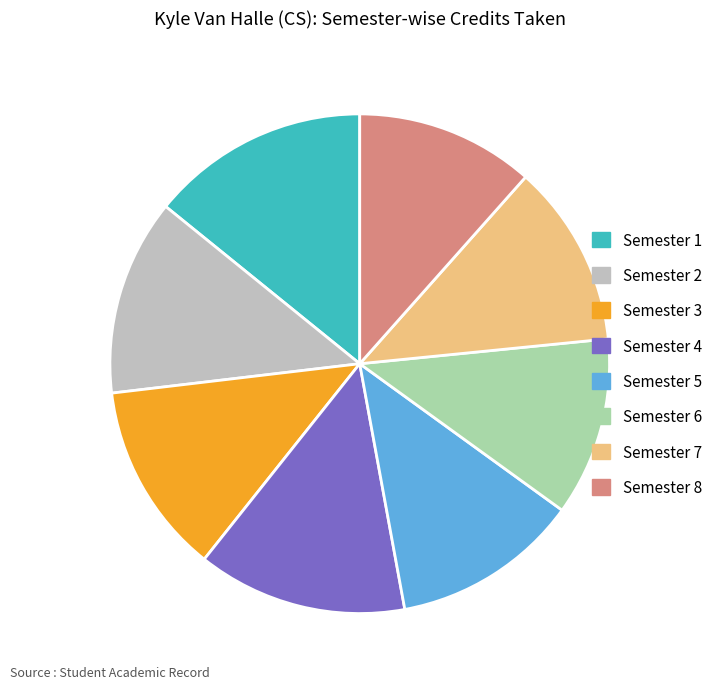

Which category has the biggest portion of the pie?

Semester 1